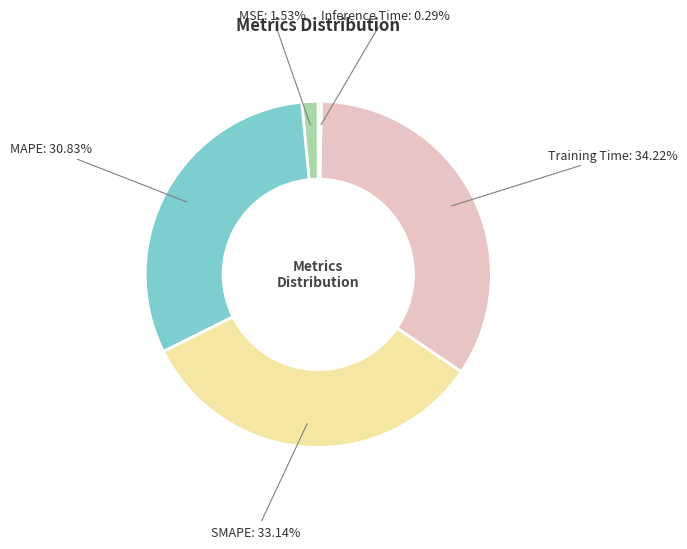

Combined, do MSE and MAPE account for over 50%?

No